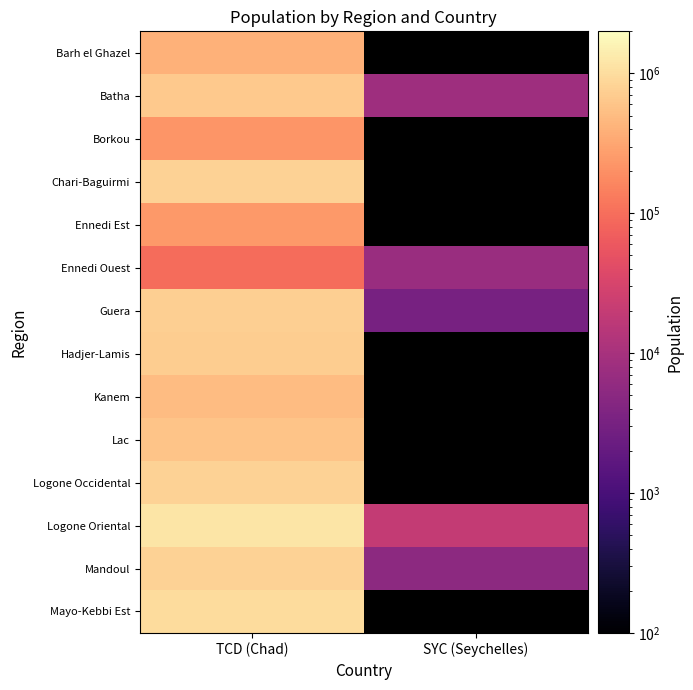

How many data points does each series have?

2